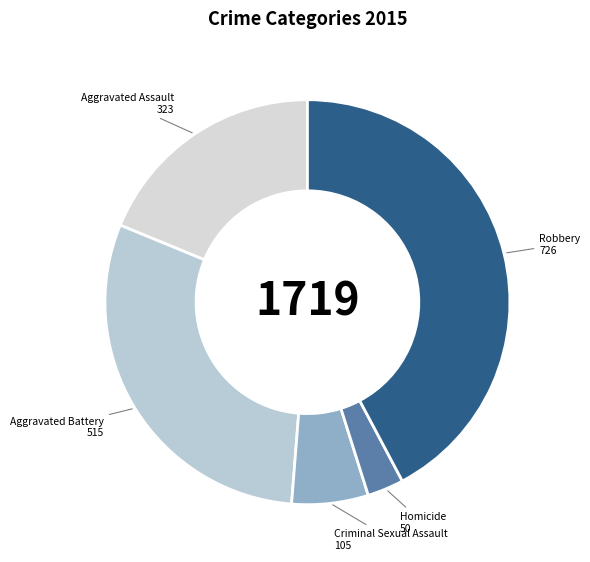

Is there any slice that represents more than half of the pie?

No